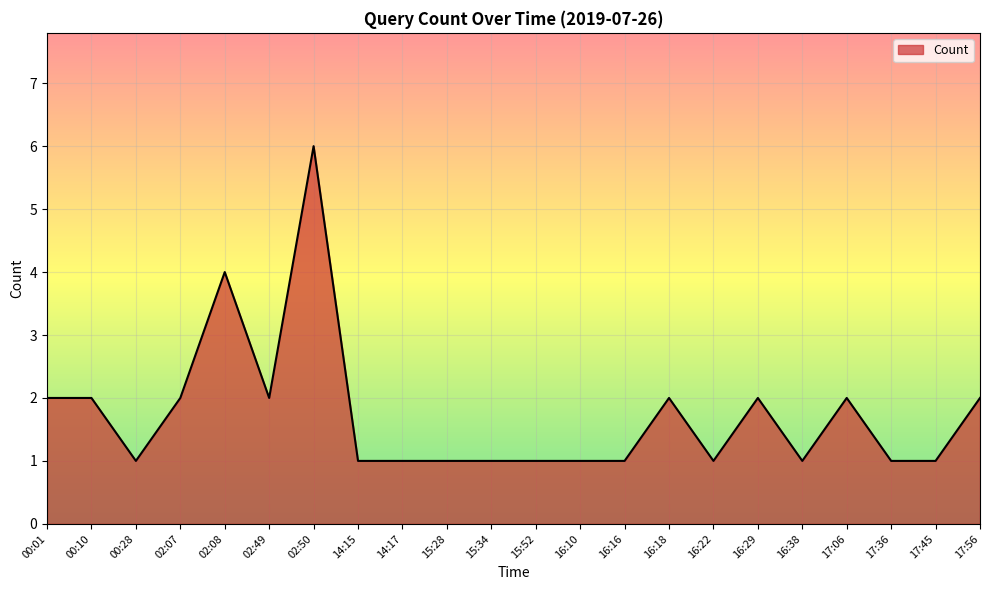

What is the difference between the maximum and minimum values?

5